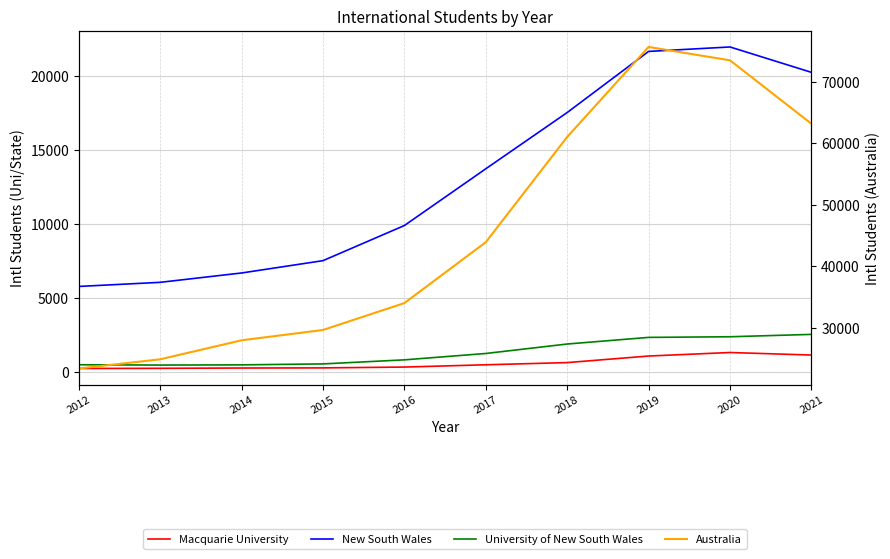

True or false: Australia has a value of 50248 at 2014.

False